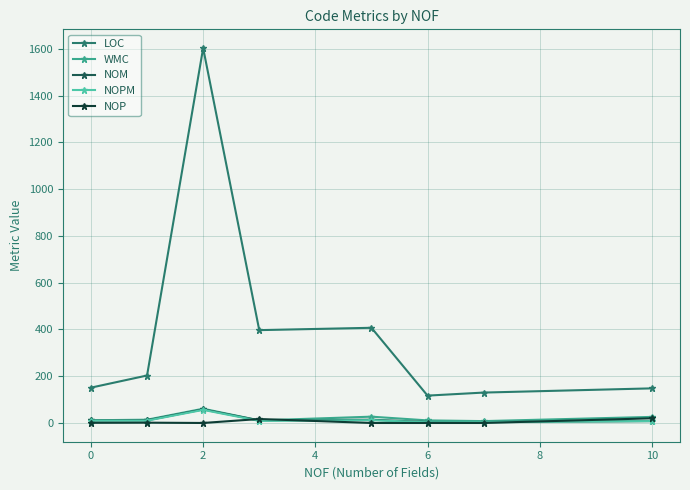

True or false: LOC and WMC cross at least once.

False